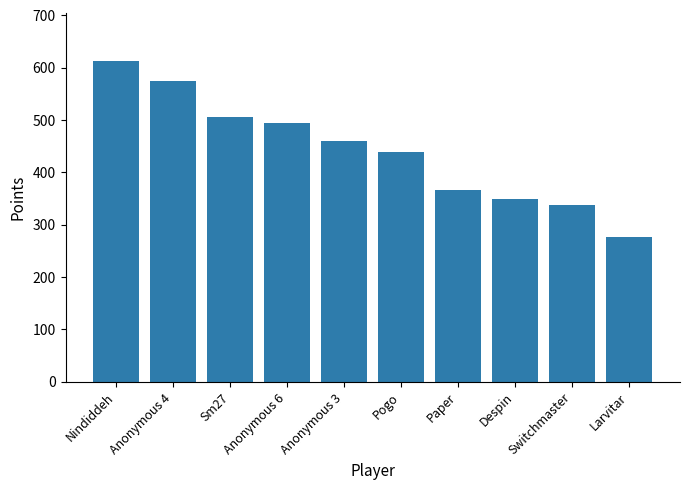

List the labels in order of value, smallest first.

Larvitar, Switchmaster, Despin, Paper, Pogo, Anonymous 3, Anonymous 6, Sm27, Anonymous 4, Nindiddeh